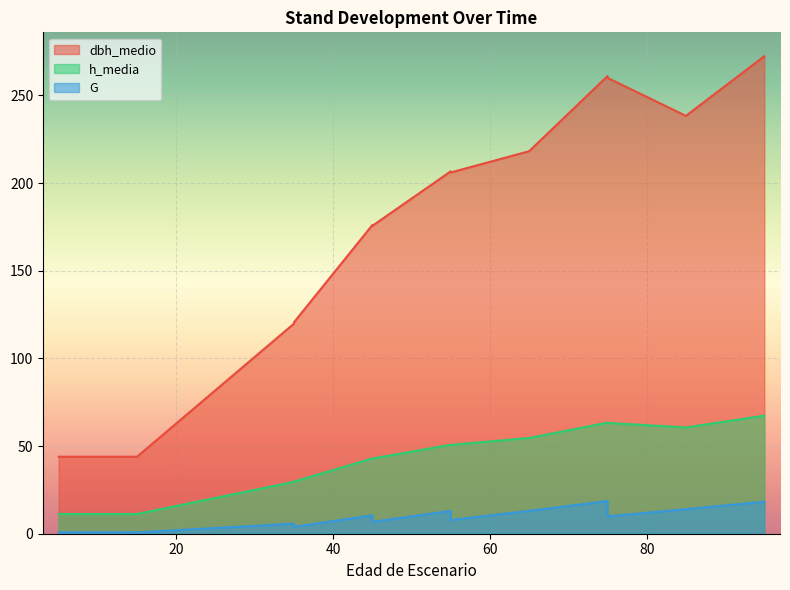

What is the difference between the highest and lowest values at 35?

114.0